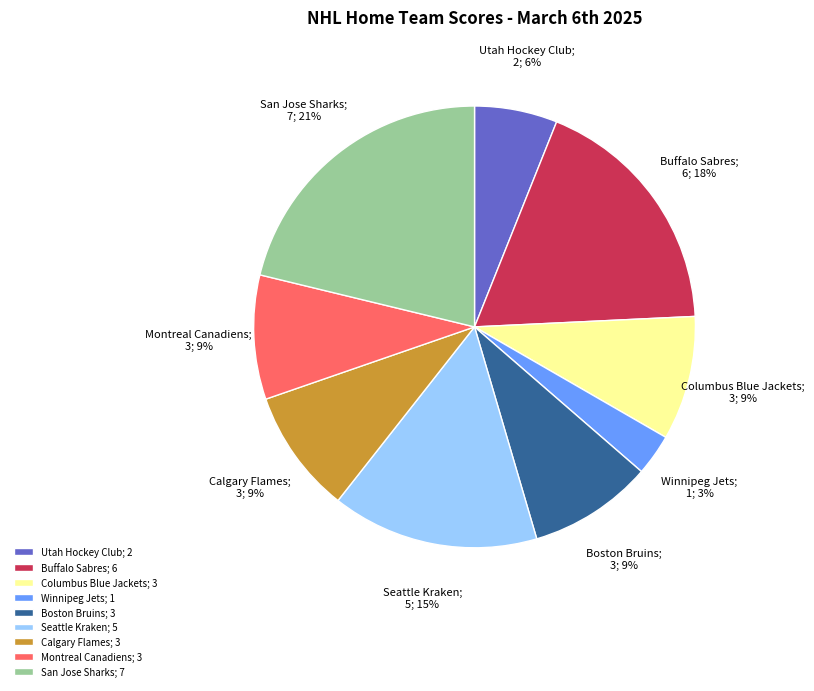

Do Columbus Blue Jackets and Boston Bruins together represent more than half of the pie?

No